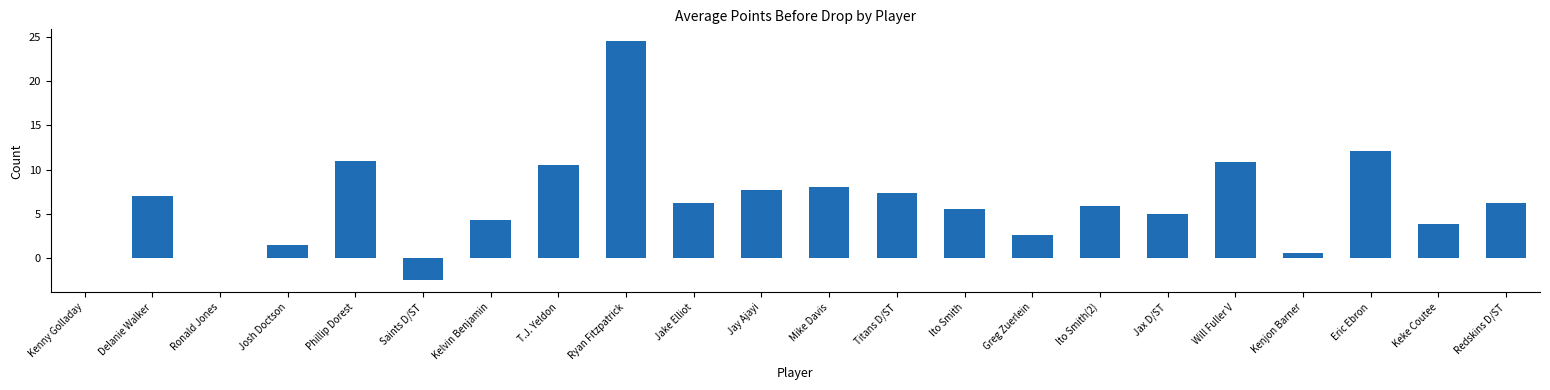

What is the change in value from Ito Smith(2) to Jax D/ST?

-0.9